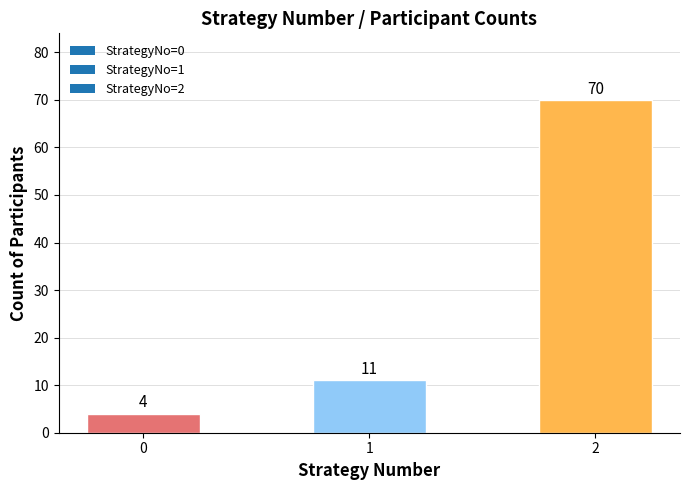

Reading left to right, extract all data points from this chart.

4	11	70